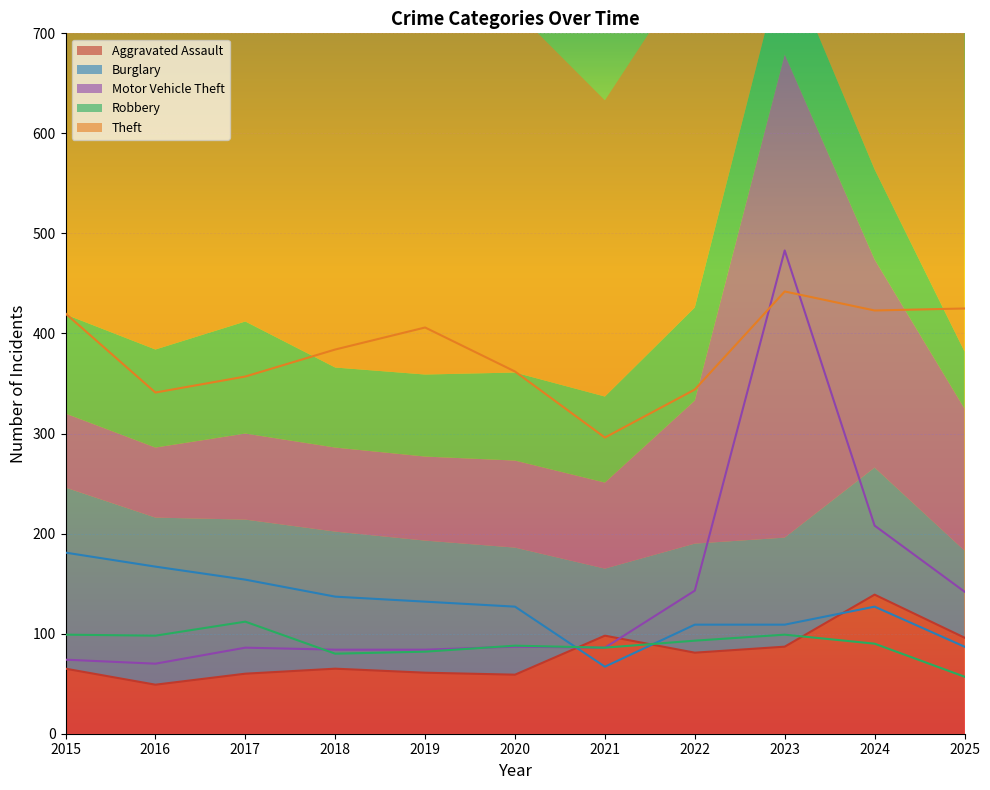

Which series has the largest total across all categories?

Theft